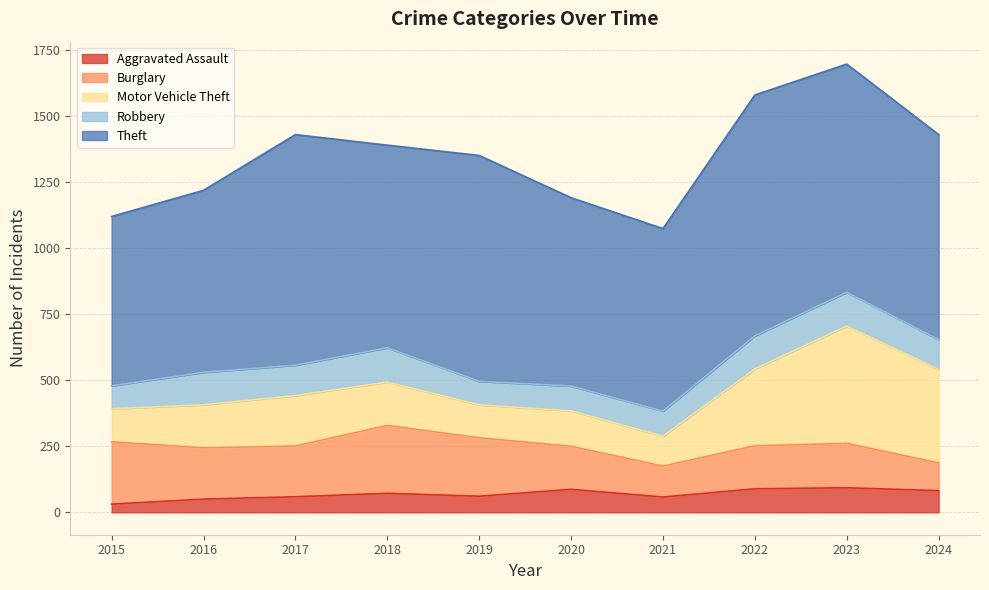

True or false: Robbery has a value of 194 at 2022.

False